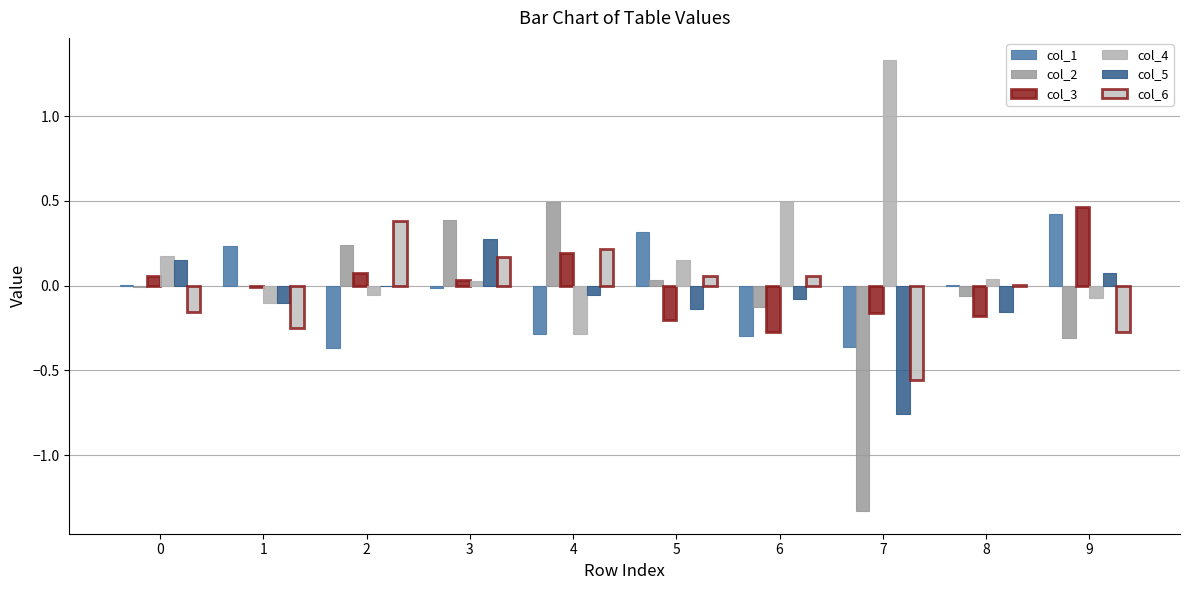

Count the number of data series in this chart.

6